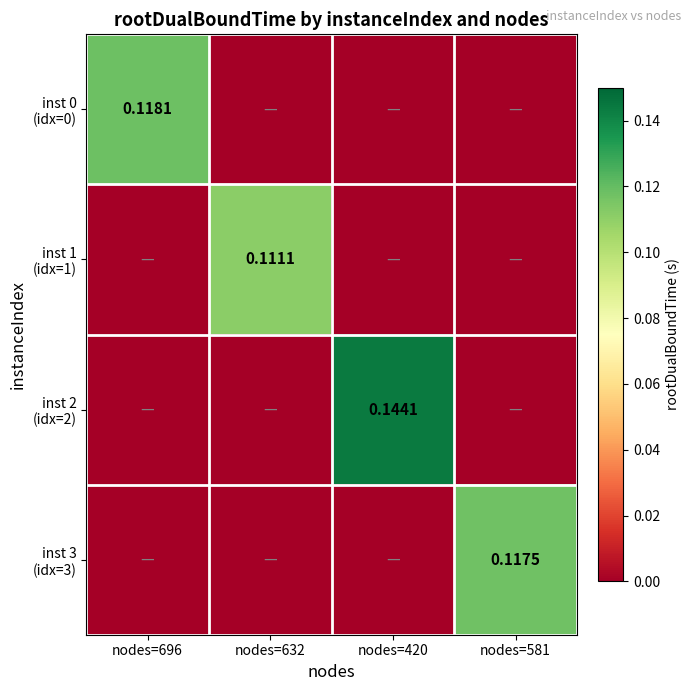

At how many categories does at least one series exceed 0?

4